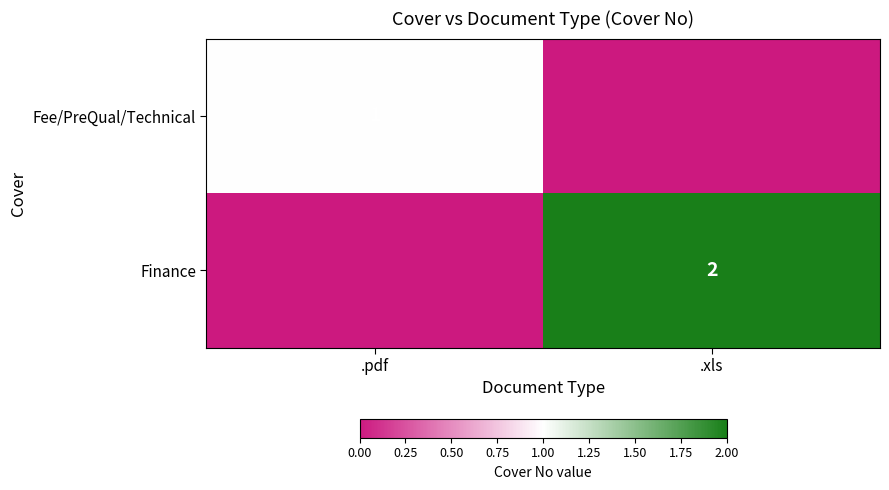

True or false: Finance has a value of 1 at .xls.

False